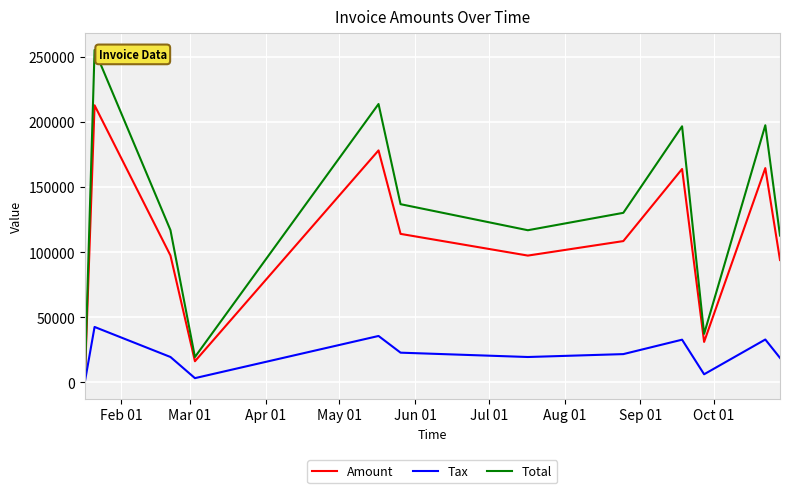

Which series has the largest total across all categories?

Total